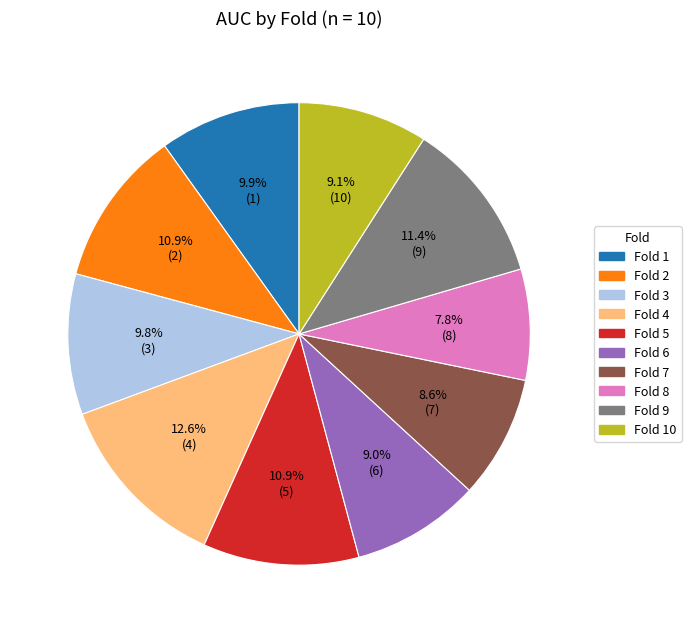

Is there a majority slice in this chart?

No